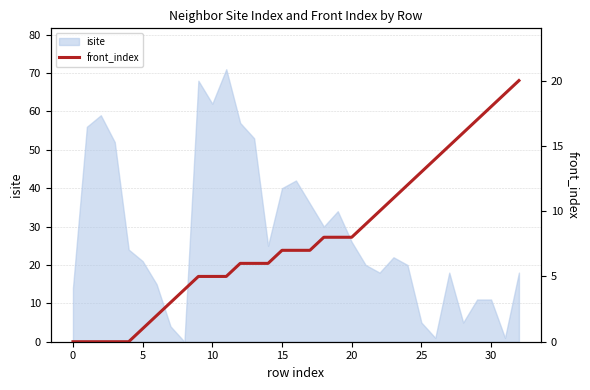

What is the maximum value for isite?

71